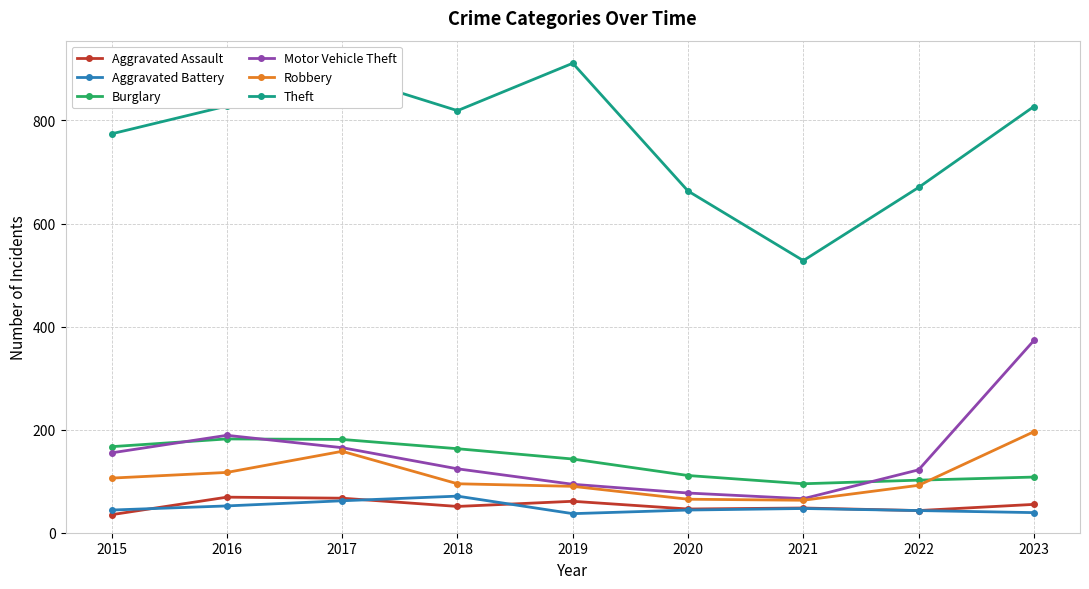

At which label does Aggravated Assault reach its minimum?

2015